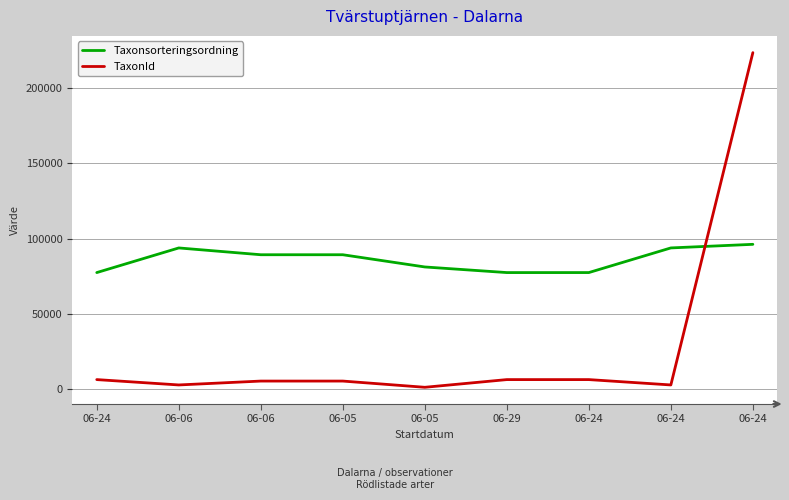

What are all the series names shown in the legend?

Taxonsorteringsordning, TaxonId